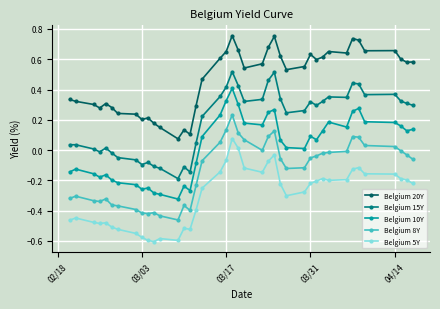

True or false: Belgium 15Y and Belgium 10Y cross at least once.

False